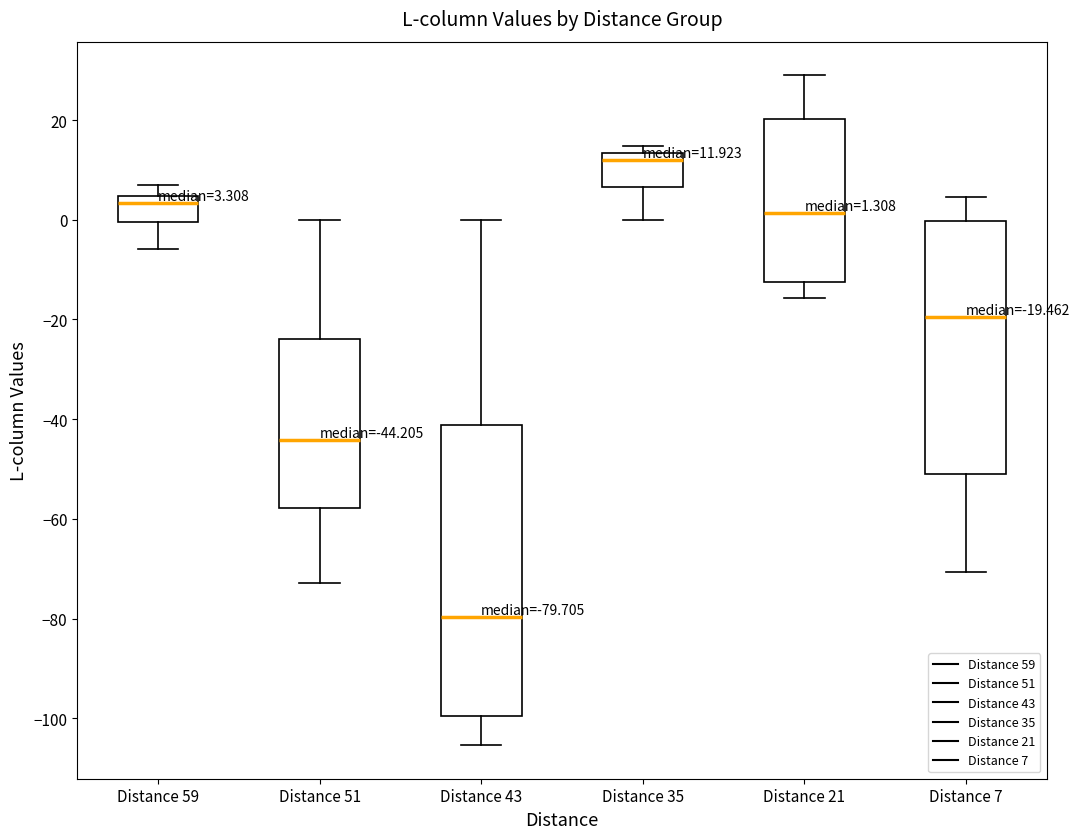

Which box has the highest median line?

Distance 35